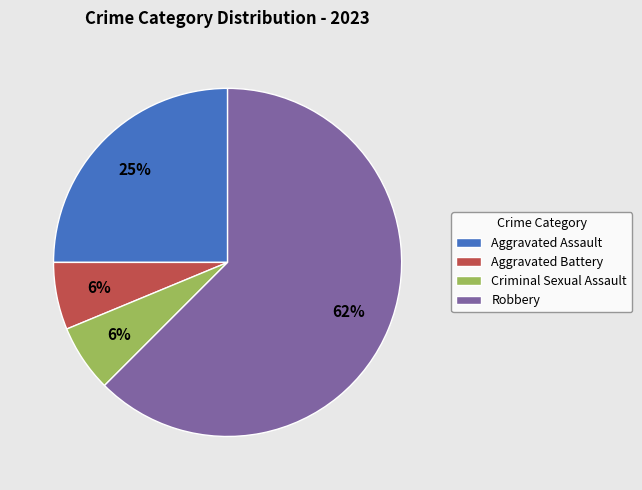

Combined, do Aggravated Battery and Criminal Sexual Assault account for over 50%?

No